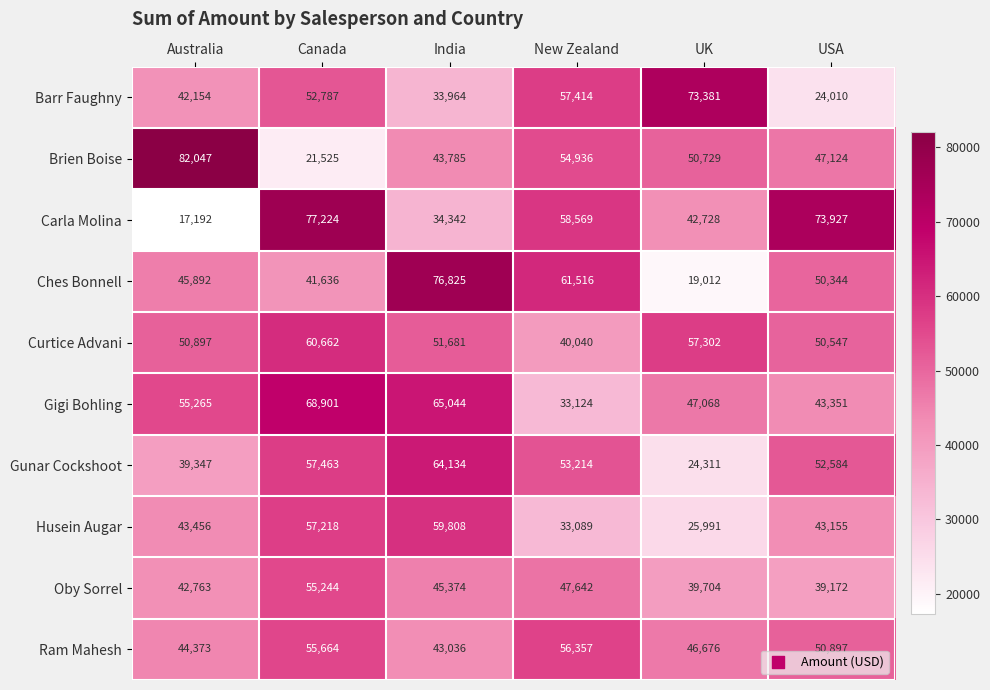

What is the minimum value shown in the chart?

17192